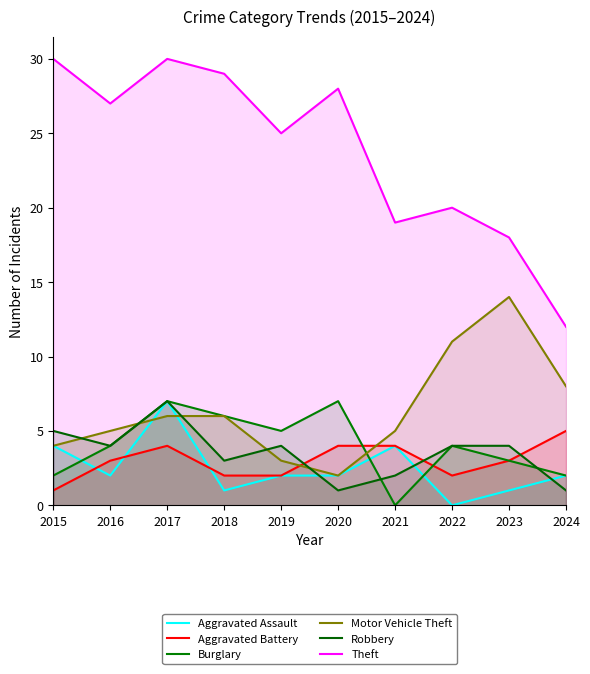

Reading right to left, transcribe all the data shown in this chart.

Aggravated Assault: 2	1	0	4	2	2	1	7	2	4
Aggravated Battery: 5	3	2	4	4	2	2	4	3	1
Burglary: 2	3	4	0	7	5	6	7	4	2
Motor Vehicle Theft: 8	14	11	5	2	3	6	6	5	4
Robbery: 1	4	4	2	1	4	3	7	4	5
Theft: 12	18	20	19	28	25	29	30	27	30